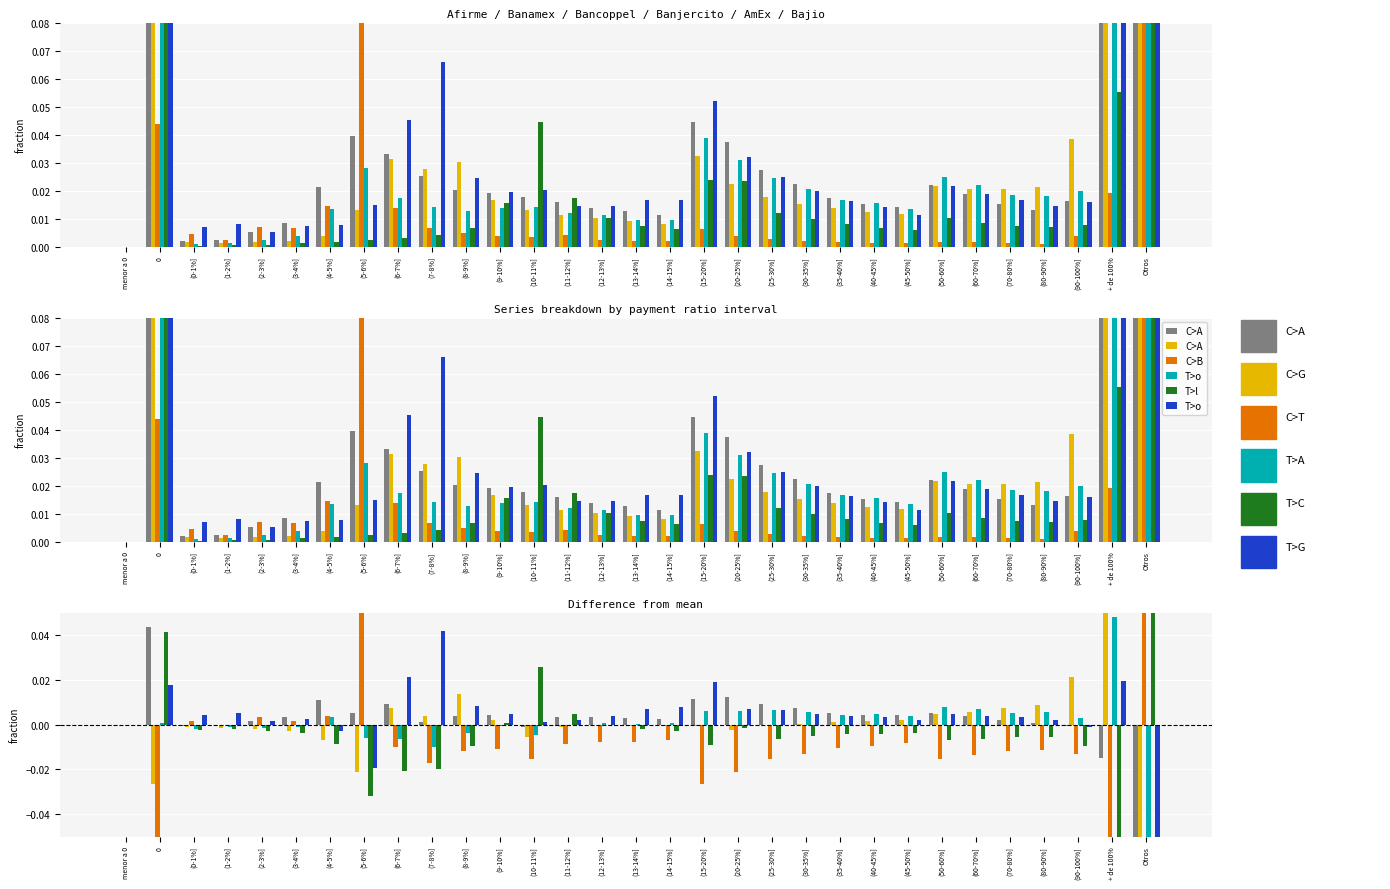

How many bars are there in total?

186